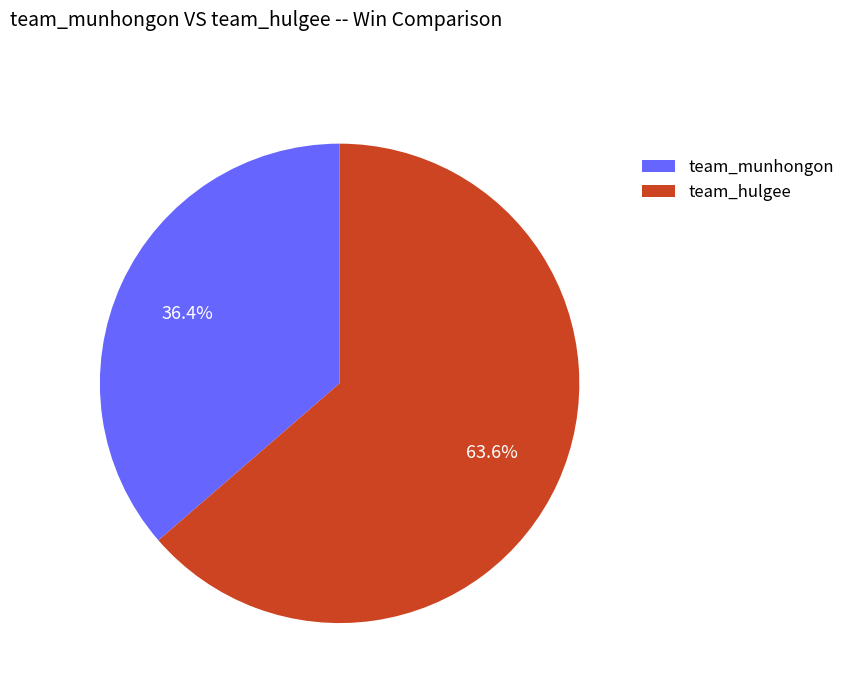

Does any single category account for the majority?

Yes